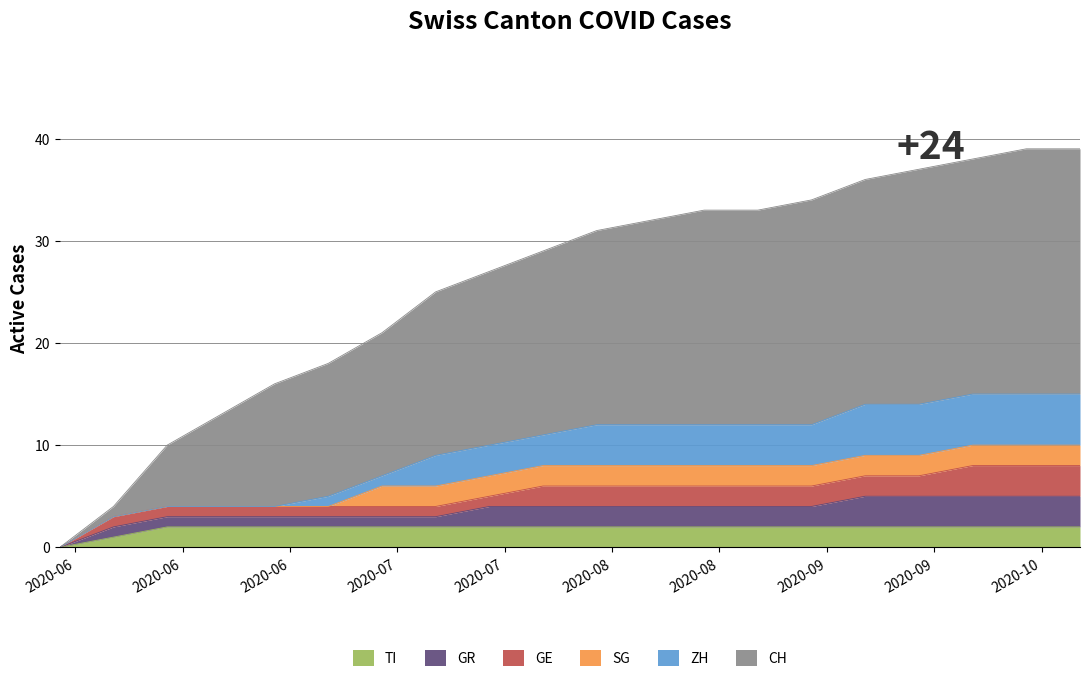

At 2020-08-16, list the series in order from largest to smallest.

CH, ZH, GE, GR, SG, TI